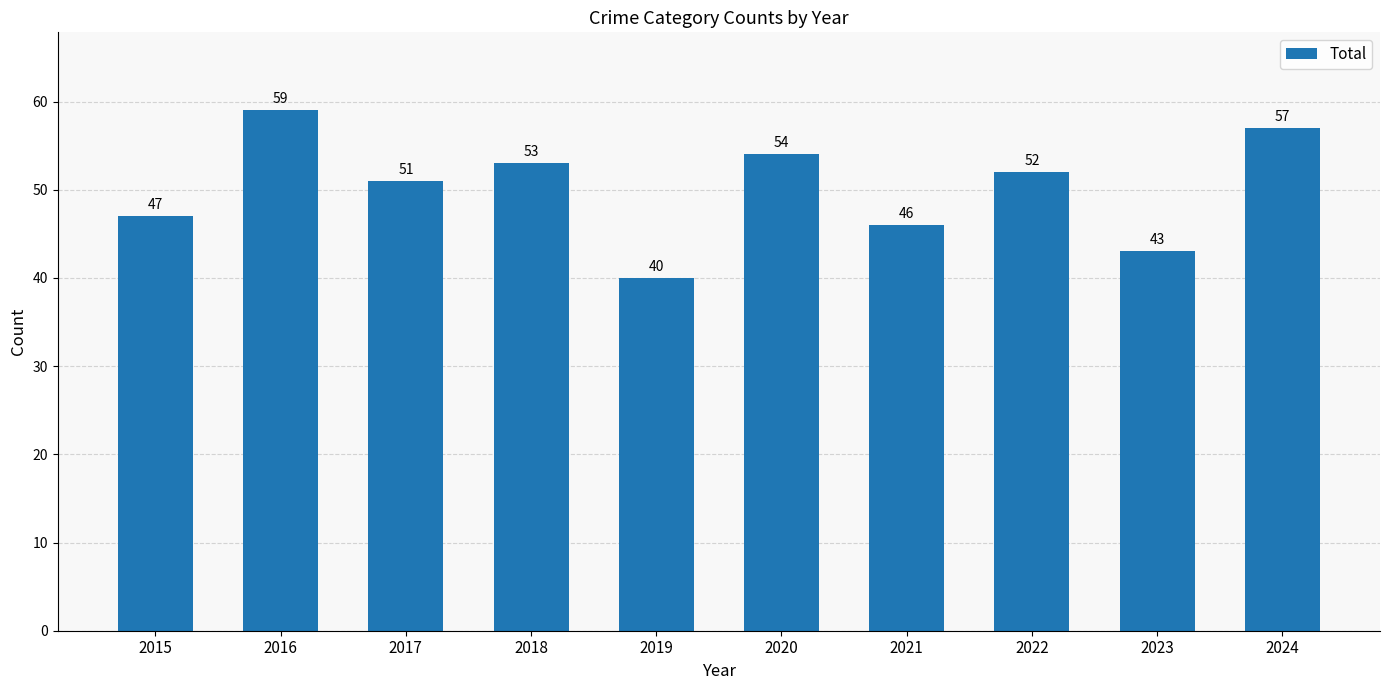

How many bars are there in total?

10